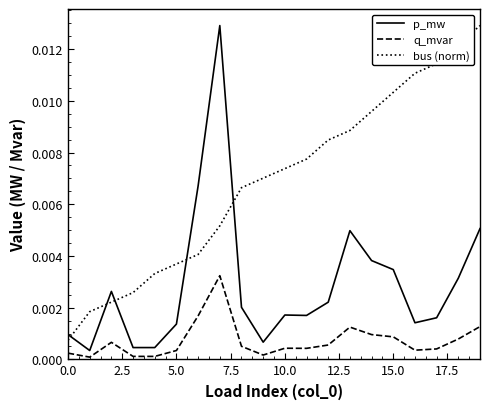

True or false: bus (norm) and q_mvar cross at least once.

False